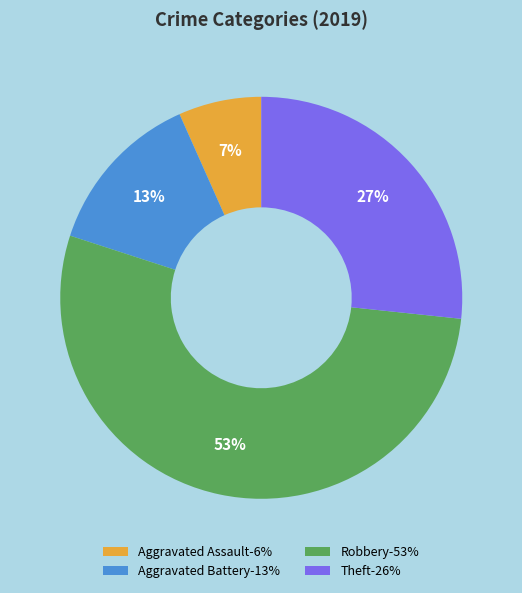

To the nearest percent, what is the average slice percentage?

25%